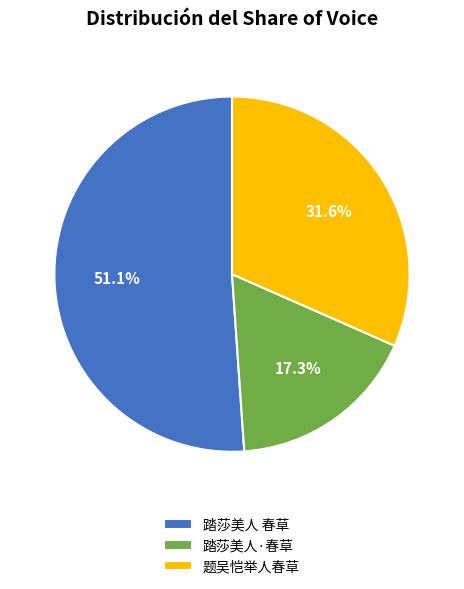

To the nearest percent, what is the average slice percentage?

33%